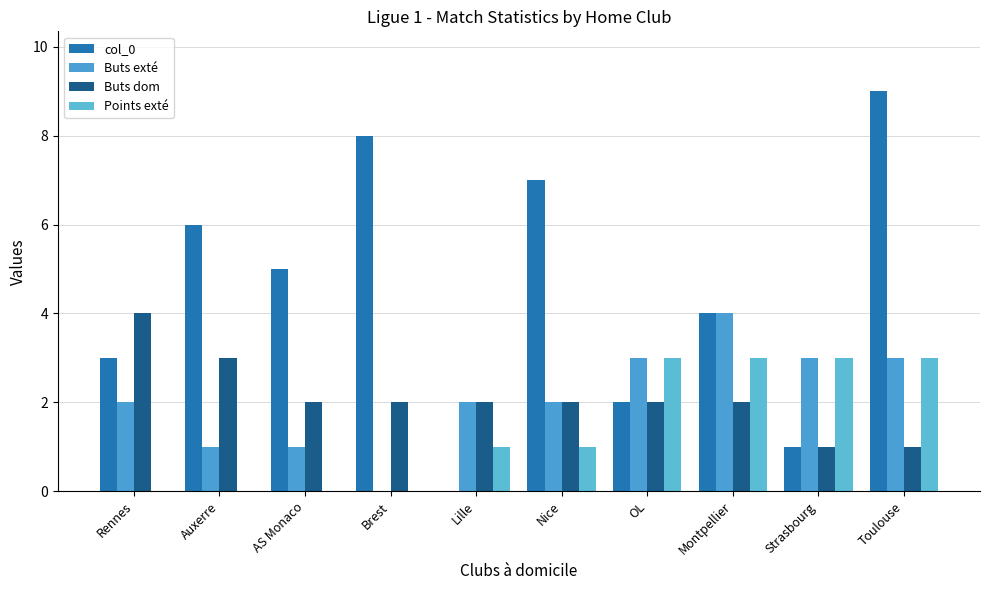

Reading right to left, what are all the values shown in this chart?

col_0: Toulouse=9	Strasbourg=1	Montpellier=4	OL=2	Nice=7	Lille=0	Brest=8	AS Monaco=5	Auxerre=6	Rennes=3
Buts exté: Toulouse=3	Strasbourg=3	Montpellier=4	OL=3	Nice=2	Lille=2	Brest=0	AS Monaco=1	Auxerre=1	Rennes=2
Buts dom: Toulouse=1	Strasbourg=1	Montpellier=2	OL=2	Nice=2	Lille=2	Brest=2	AS Monaco=2	Auxerre=3	Rennes=4
Points exté: Toulouse=3	Strasbourg=3	Montpellier=3	OL=3	Nice=1	Lille=1	Brest=0	AS Monaco=0	Auxerre=0	Rennes=0